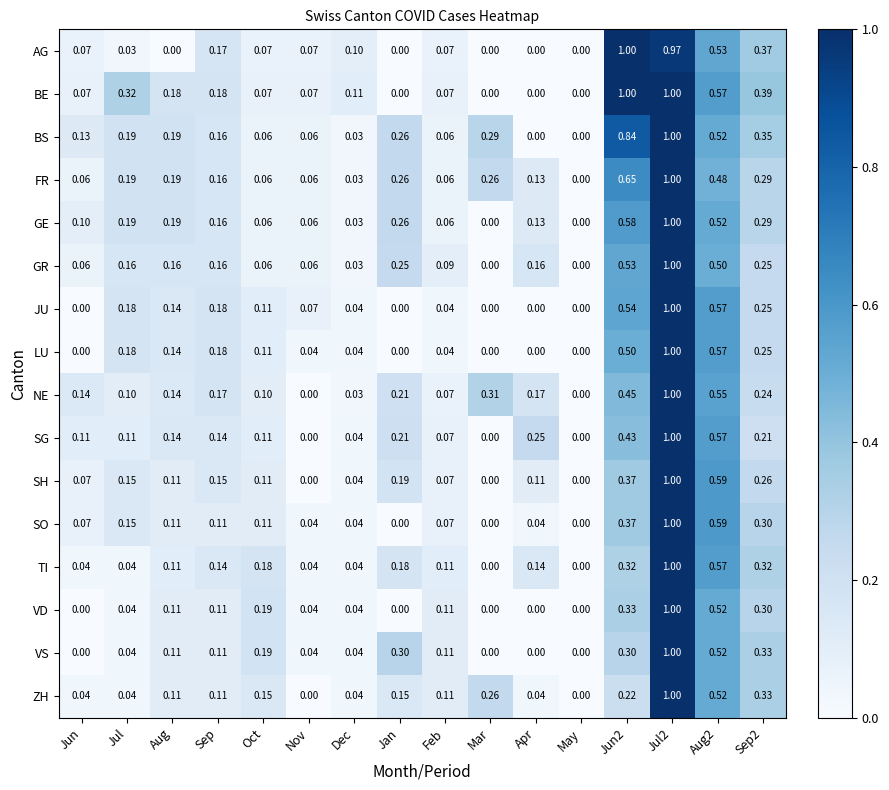

Reading left to right, transcribe all the data shown in this chart.

AG: Jun=0.1	Jul=0.0	Aug=0.0	Sep=0.2	Oct=0.1	Nov=0.1	Dec=0.1	Jan=0.0	Feb=0.1	Mar=0.0	Apr=0.0	May=0.0	Jun2=1.0	Jul2=1.0	Aug2=0.5	Sep2=0.4
BE: Jun=0.1	Jul=0.3	Aug=0.2	Sep=0.2	Oct=0.1	Nov=0.1	Dec=0.1	Jan=0.0	Feb=0.1	Mar=0.0	Apr=0.0	May=0.0	Jun2=1.0	Jul2=1.0	Aug2=0.6	Sep2=0.4
BS: Jun=0.1	Jul=0.2	Aug=0.2	Sep=0.2	Oct=0.1	Nov=0.1	Dec=0.0	Jan=0.3	Feb=0.1	Mar=0.3	Apr=0.0	May=0.0	Jun2=0.8	Jul2=1.0	Aug2=0.5	Sep2=0.3
FR: Jun=0.1	Jul=0.2	Aug=0.2	Sep=0.2	Oct=0.1	Nov=0.1	Dec=0.0	Jan=0.3	Feb=0.1	Mar=0.3	Apr=0.1	May=0.0	Jun2=0.7	Jul2=1.0	Aug2=0.5	Sep2=0.3
GE: Jun=0.1	Jul=0.2	Aug=0.2	Sep=0.2	Oct=0.1	Nov=0.1	Dec=0.0	Jan=0.3	Feb=0.1	Mar=0.0	Apr=0.1	May=0.0	Jun2=0.6	Jul2=1.0	Aug2=0.5	Sep2=0.3
GR: Jun=0.1	Jul=0.2	Aug=0.2	Sep=0.2	Oct=0.1	Nov=0.1	Dec=0.0	Jan=0.2	Feb=0.1	Mar=0.0	Apr=0.2	May=0.0	Jun2=0.5	Jul2=1.0	Aug2=0.5	Sep2=0.2
JU: Jun=0.0	Jul=0.2	Aug=0.1	Sep=0.2	Oct=0.1	Nov=0.1	Dec=0.0	Jan=0.0	Feb=0.0	Mar=0.0	Apr=0.0	May=0.0	Jun2=0.5	Jul2=1.0	Aug2=0.6	Sep2=0.2
LU: Jun=0.0	Jul=0.2	Aug=0.1	Sep=0.2	Oct=0.1	Nov=0.0	Dec=0.0	Jan=0.0	Feb=0.0	Mar=0.0	Apr=0.0	May=0.0	Jun2=0.5	Jul2=1.0	Aug2=0.6	Sep2=0.2
NE: Jun=0.1	Jul=0.1	Aug=0.1	Sep=0.2	Oct=0.1	Nov=0.0	Dec=0.0	Jan=0.2	Feb=0.1	Mar=0.3	Apr=0.2	May=0.0	Jun2=0.5	Jul2=1.0	Aug2=0.6	Sep2=0.2
SG: Jun=0.1	Jul=0.1	Aug=0.1	Sep=0.1	Oct=0.1	Nov=0.0	Dec=0.0	Jan=0.2	Feb=0.1	Mar=0.0	Apr=0.2	May=0.0	Jun2=0.4	Jul2=1.0	Aug2=0.6	Sep2=0.2
SH: Jun=0.1	Jul=0.1	Aug=0.1	Sep=0.1	Oct=0.1	Nov=0.0	Dec=0.0	Jan=0.2	Feb=0.1	Mar=0.0	Apr=0.1	May=0.0	Jun2=0.4	Jul2=1.0	Aug2=0.6	Sep2=0.3
SO: Jun=0.1	Jul=0.1	Aug=0.1	Sep=0.1	Oct=0.1	Nov=0.0	Dec=0.0	Jan=0.0	Feb=0.1	Mar=0.0	Apr=0.0	May=0.0	Jun2=0.4	Jul2=1.0	Aug2=0.6	Sep2=0.3
TI: Jun=0.0	Jul=0.0	Aug=0.1	Sep=0.1	Oct=0.2	Nov=0.0	Dec=0.0	Jan=0.2	Feb=0.1	Mar=0.0	Apr=0.1	May=0.0	Jun2=0.3	Jul2=1.0	Aug2=0.6	Sep2=0.3
VD: Jun=0.0	Jul=0.0	Aug=0.1	Sep=0.1	Oct=0.2	Nov=0.0	Dec=0.0	Jan=0.0	Feb=0.1	Mar=0.0	Apr=0.0	May=0.0	Jun2=0.3	Jul2=1.0	Aug2=0.5	Sep2=0.3
VS: Jun=0.0	Jul=0.0	Aug=0.1	Sep=0.1	Oct=0.2	Nov=0.0	Dec=0.0	Jan=0.3	Feb=0.1	Mar=0.0	Apr=0.0	May=0.0	Jun2=0.3	Jul2=1.0	Aug2=0.5	Sep2=0.3
ZH: Jun=0.0	Jul=0.0	Aug=0.1	Sep=0.1	Oct=0.1	Nov=0.0	Dec=0.0	Jan=0.1	Feb=0.1	Mar=0.3	Apr=0.0	May=0.0	Jun2=0.2	Jul2=1.0	Aug2=0.5	Sep2=0.3